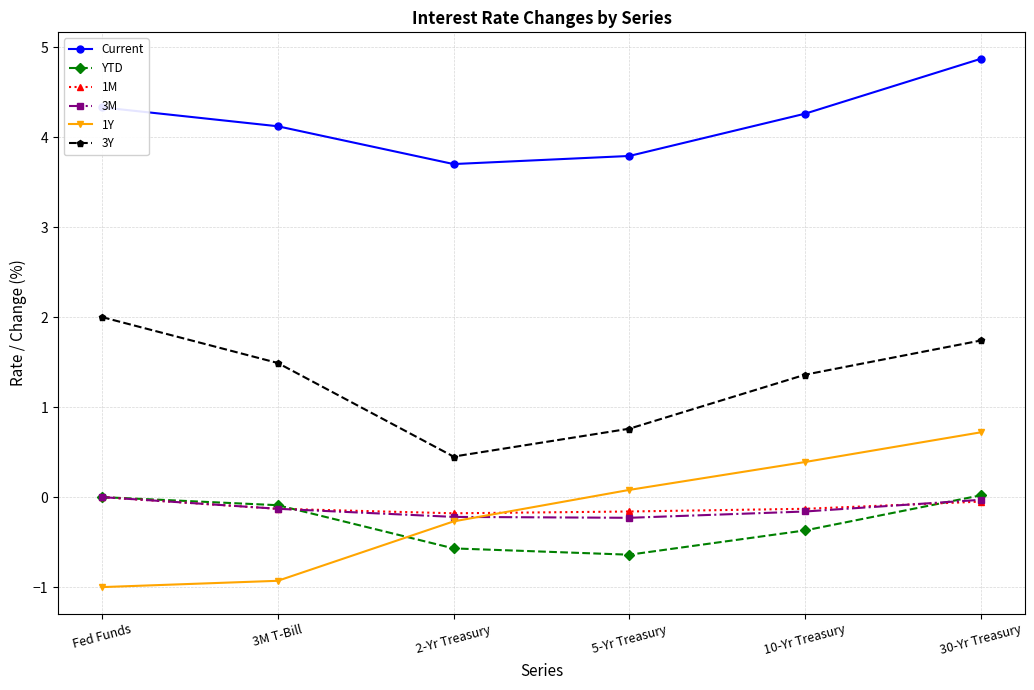

What is the lowest value of the 1Y series?

-1.0